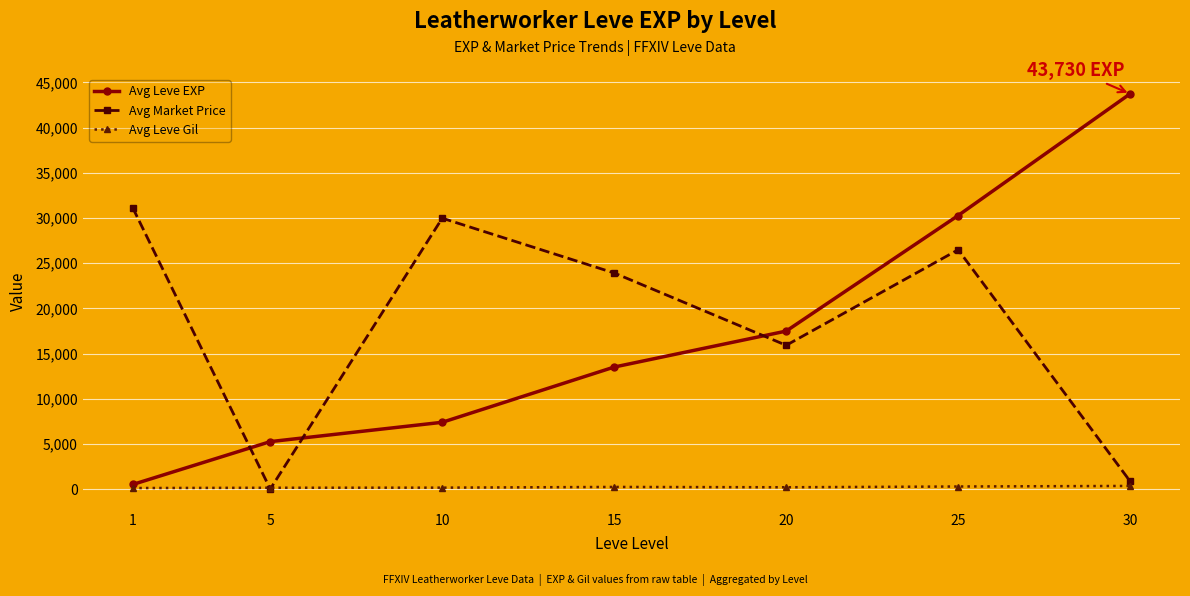

Which series has the largest range (max minus min)?

Avg Leve EXP